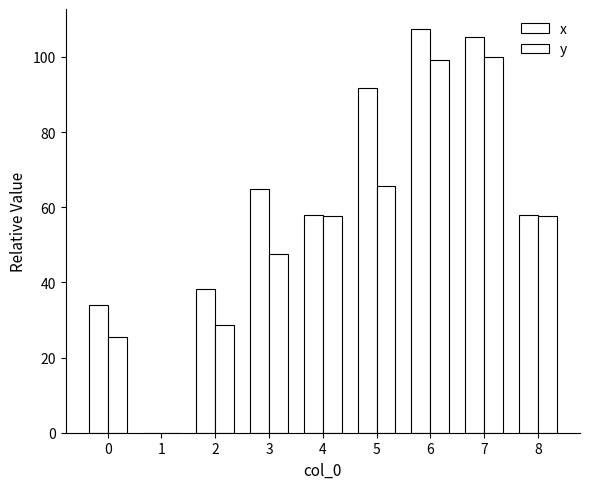

How many groups of bars are there?

9